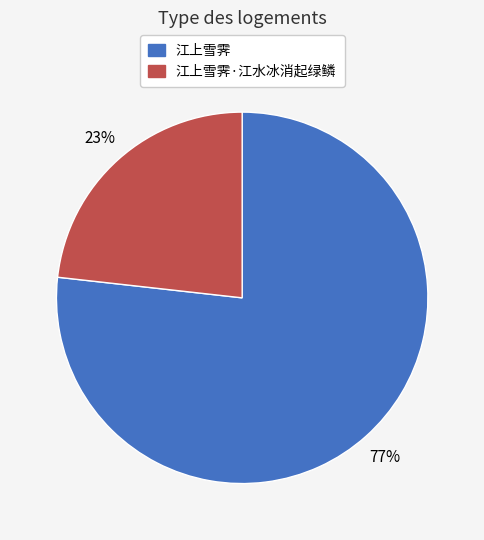

Does any single category account for the majority?

Yes